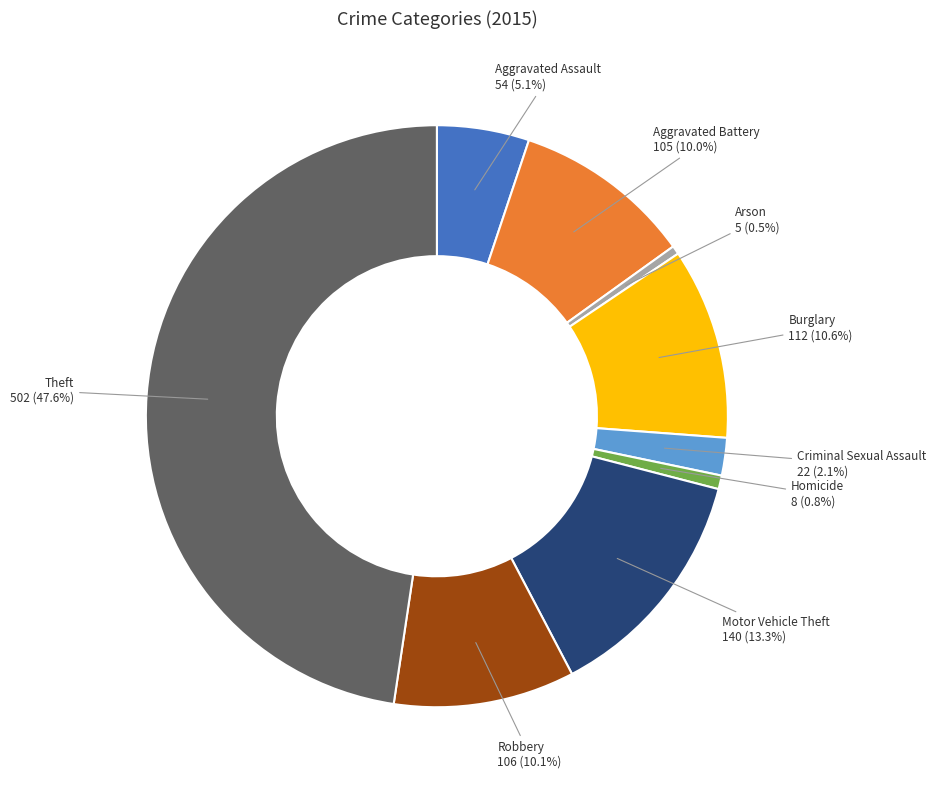

Is there any slice that represents more than half of the pie?

No